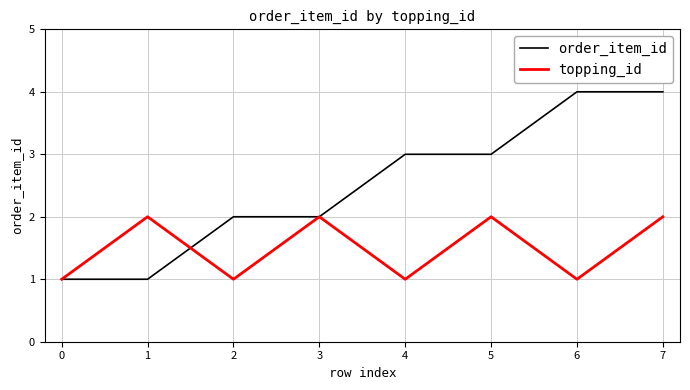

At which category is the sum across all series the highest?

7